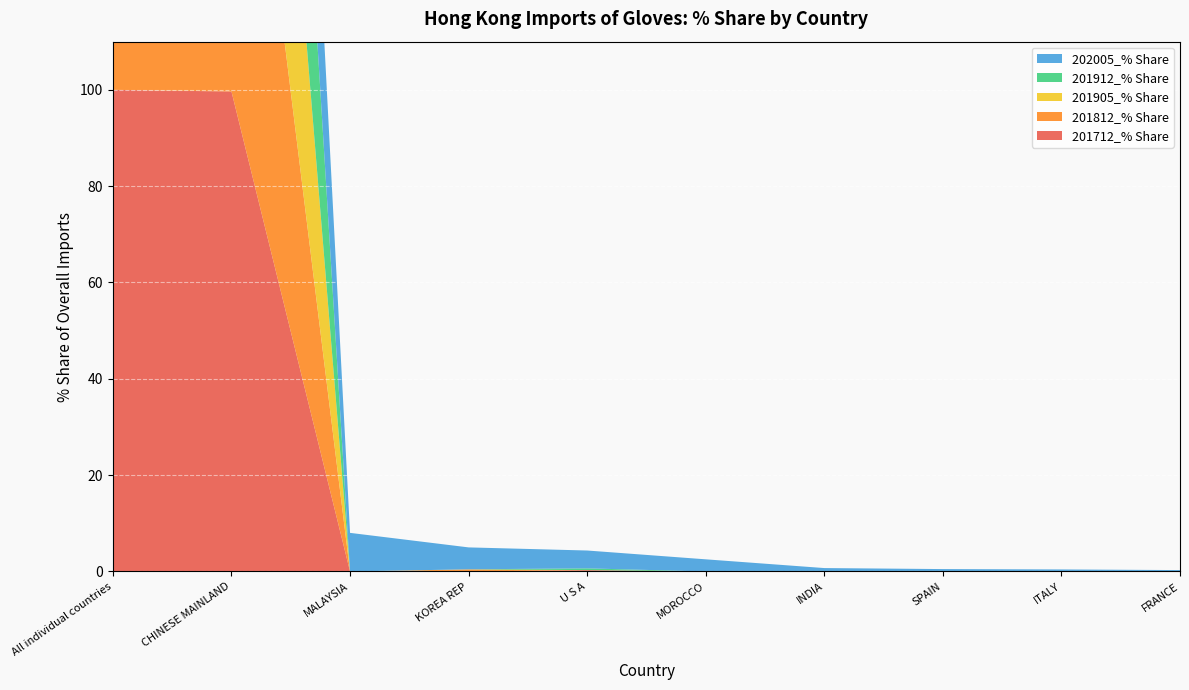

Reading right to left, list all the values displayed in this chart.

201712_% Share: FRANCE=0.0	ITALY=0.0	SPAIN=0.0	INDIA=0.0	MOROCCO=0.0	U S A=0.3	KOREA REP=0.0	MALAYSIA=0.0	CHINESE MAINLAND=99.7	All individual countries=100.0
201812_% Share: FRANCE=0.0	ITALY=0.0	SPAIN=0.0	INDIA=0.0	MOROCCO=0.0	U S A=0.0	KOREA REP=0.4	MALAYSIA=0.0	CHINESE MAINLAND=99.5	All individual countries=100.0
201905_% Share: FRANCE=0.0	ITALY=0.0	SPAIN=0.0	INDIA=0.0	MOROCCO=0.0	U S A=0.0	KOREA REP=0.0	MALAYSIA=0.0	CHINESE MAINLAND=100.0	All individual countries=100.0
201912_% Share: FRANCE=0.0	ITALY=0.0	SPAIN=0.0	INDIA=0.0	MOROCCO=0.0	U S A=0.4	KOREA REP=0.0	MALAYSIA=0.0	CHINESE MAINLAND=99.5	All individual countries=100.0
202005_% Share: FRANCE=0.3	ITALY=0.4	SPAIN=0.5	INDIA=0.7	MOROCCO=2.5	U S A=3.7	KOREA REP=4.5	MALAYSIA=8.0	CHINESE MAINLAND=79.2	All individual countries=100.0